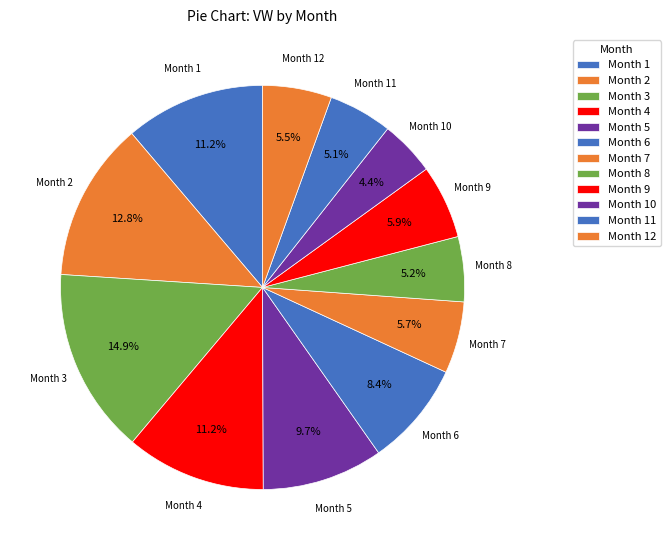

Which category has the biggest portion of the pie?

Month 3